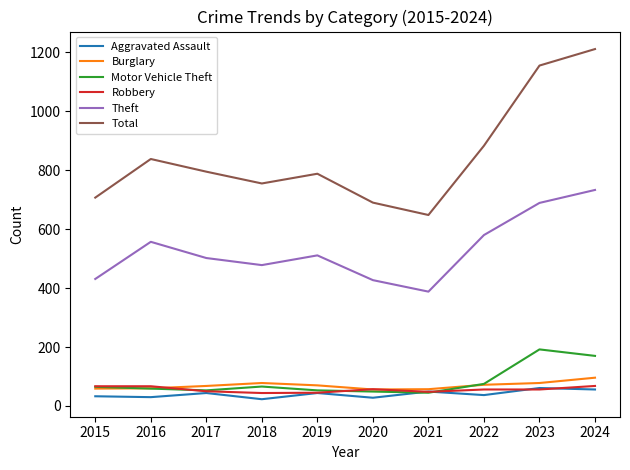

Which series changed the most between 2020 and 2022?

Total